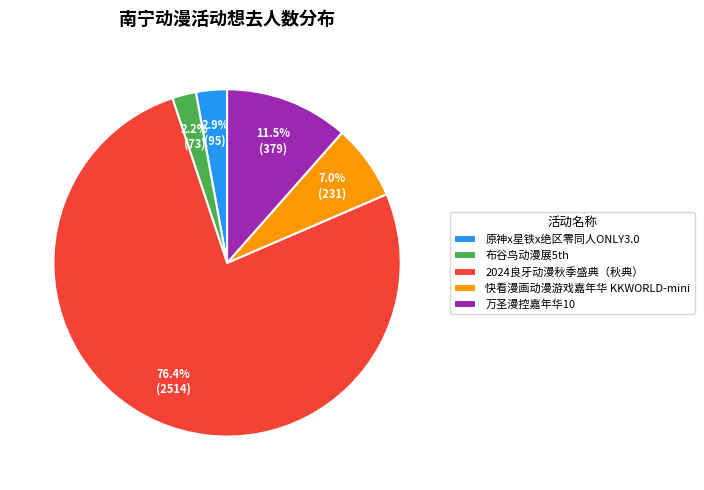

Between 快看漫画动漫游戏嘉年华 KKWORLD-mini and 原神x星铁x绝区零同人ONLY3.0, which is larger?

快看漫画动漫游戏嘉年华 KKWORLD-mini